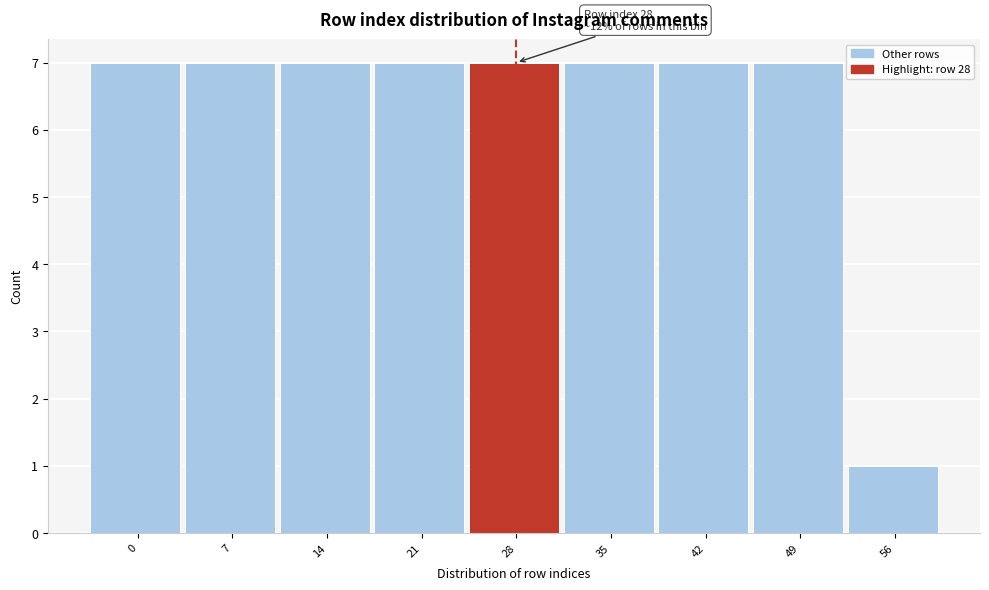

Reading right to left, list all the values displayed in this chart.

1	7	7	7	7	7	7	7	7